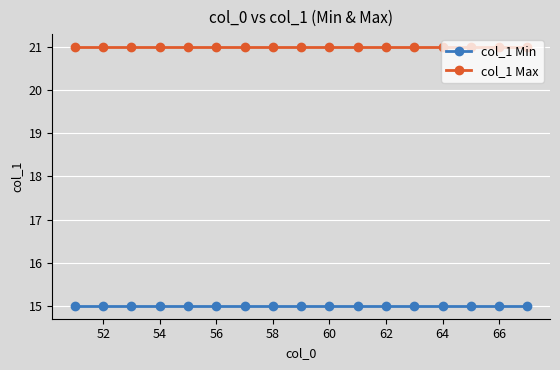

True or false: col_1 Min and col_1 Max cross at least once.

False